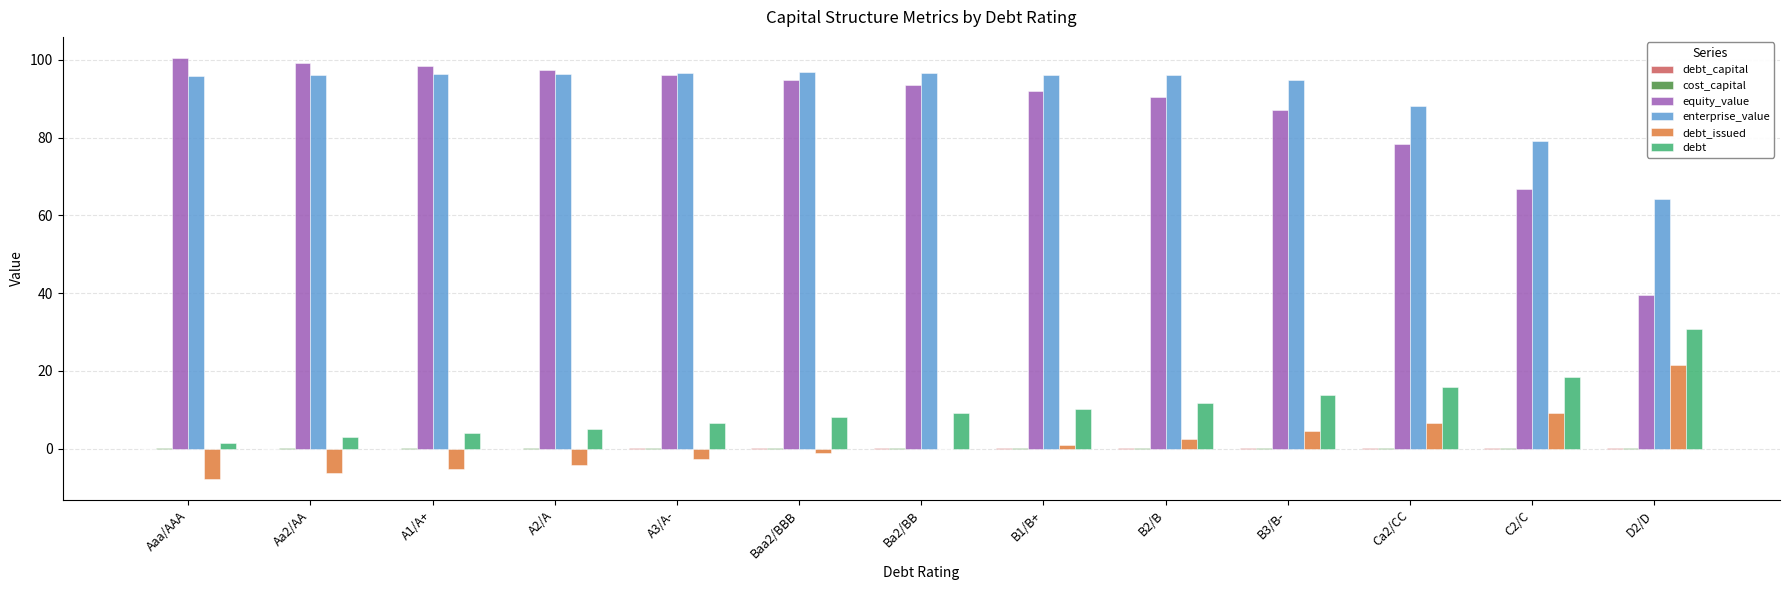

How many series are shown in this chart?

6